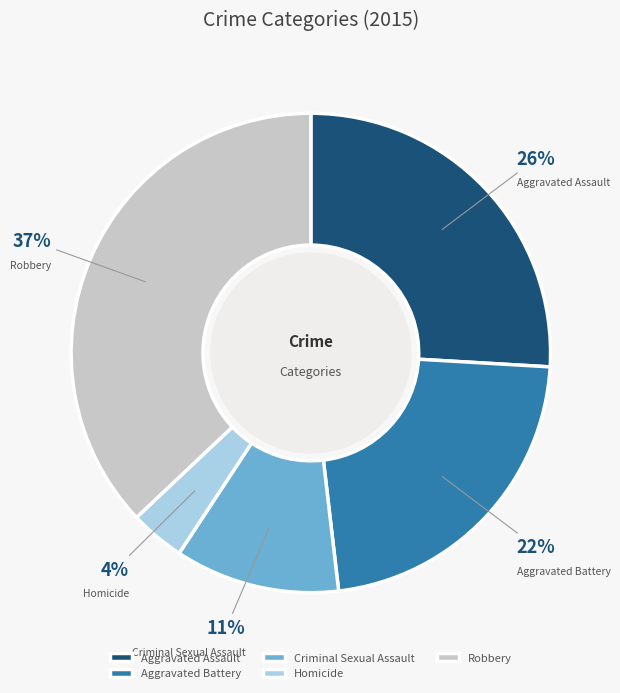

How many segments does this pie chart have?

5